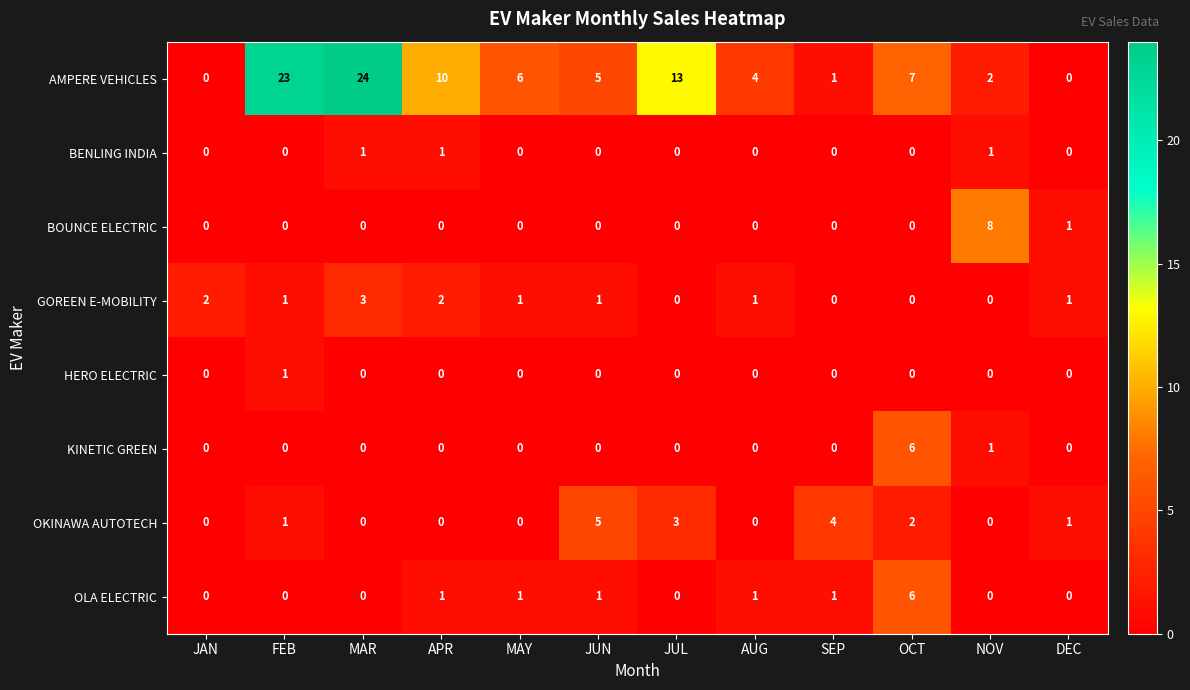

What is the difference between the BOUNCE ELECTRIC values at NOV and DEC?

7